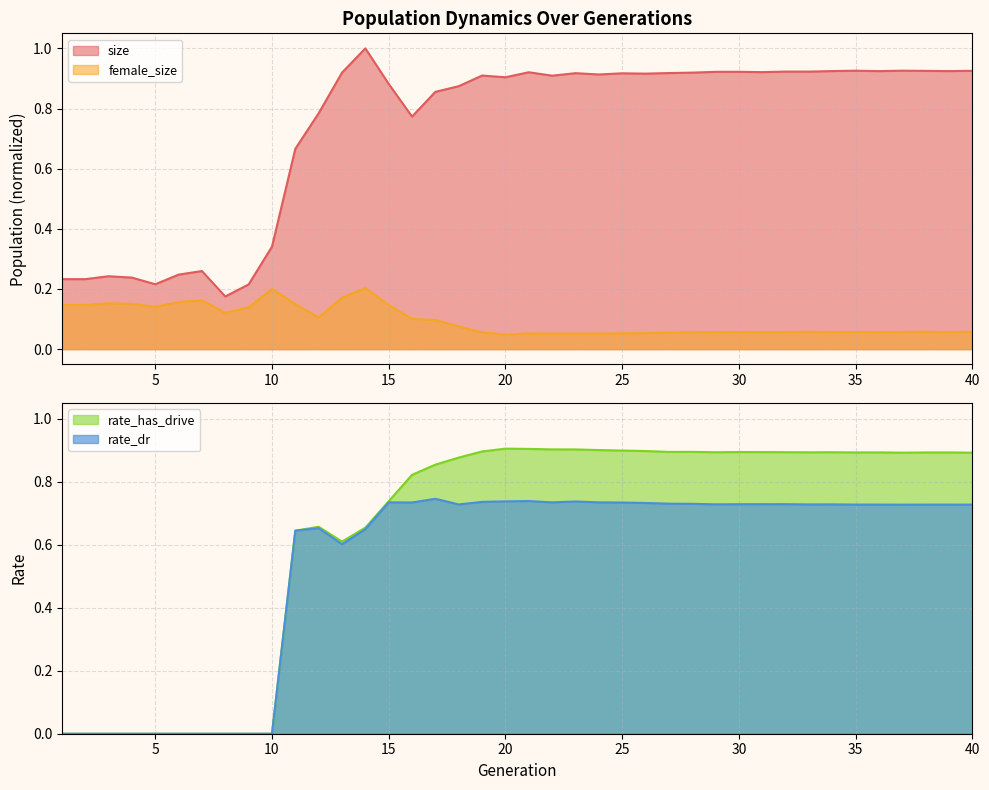

What is the sum of all rate_dr values?

21.6